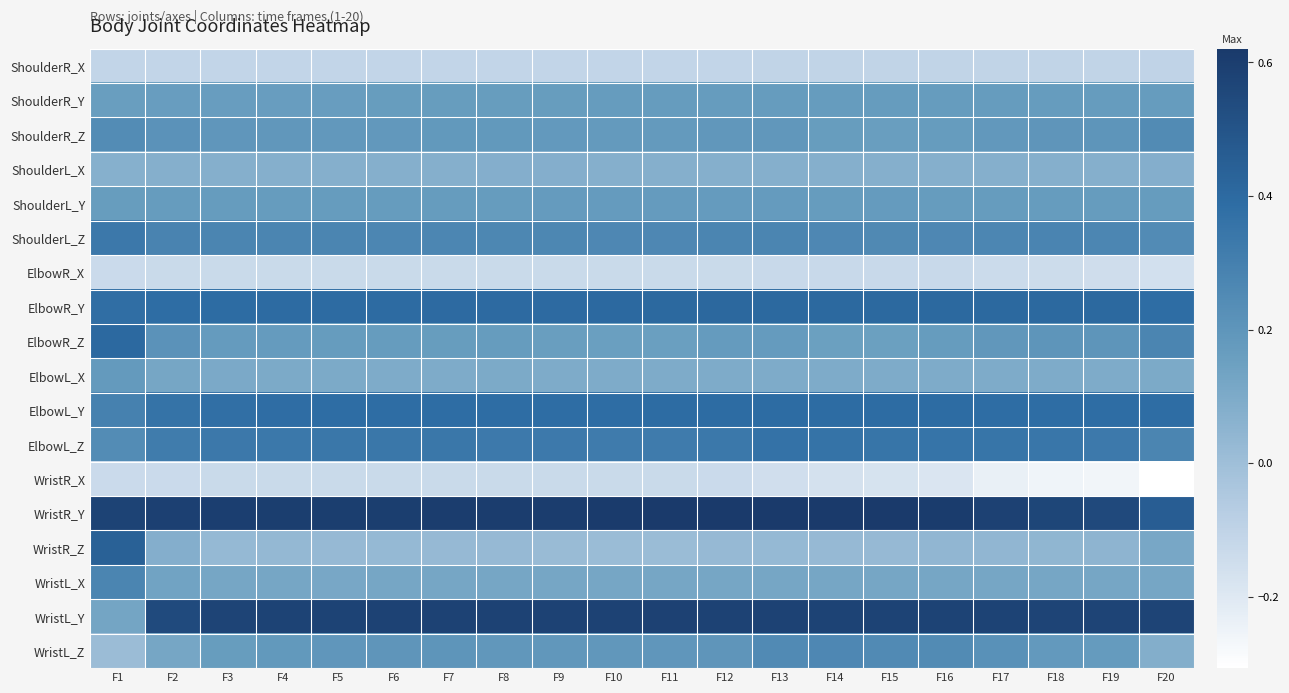

Reading right to left, list all the values displayed in this chart.

ShoulderR_X: F20=-0.1	F19=-0.1	F18=-0.1	F17=-0.1	F16=-0.1	F15=-0.1	F14=-0.1	F13=-0.1	F12=-0.1	F11=-0.1	F10=-0.1	F9=-0.1	F8=-0.1	F7=-0.1	F6=-0.1	F5=-0.1	F4=-0.1	F3=-0.1	F2=-0.1	F1=-0.1
ShoulderR_Y: F20=0.2	F19=0.2	F18=0.2	F17=0.2	F16=0.2	F15=0.2	F14=0.2	F13=0.2	F12=0.2	F11=0.2	F10=0.2	F9=0.2	F8=0.2	F7=0.2	F6=0.2	F5=0.2	F4=0.2	F3=0.2	F2=0.2	F1=0.2
ShoulderR_Z: F20=0.3	F19=0.2	F18=0.2	F17=0.2	F16=0.2	F15=0.2	F14=0.2	F13=0.2	F12=0.2	F11=0.2	F10=0.2	F9=0.2	F8=0.2	F7=0.2	F6=0.2	F5=0.2	F4=0.2	F3=0.2	F2=0.2	F1=0.2
ShoulderL_X: F20=0.1	F19=0.1	F18=0.1	F17=0.1	F16=0.1	F15=0.1	F14=0.1	F13=0.1	F12=0.1	F11=0.1	F10=0.1	F9=0.1	F8=0.1	F7=0.1	F6=0.1	F5=0.1	F4=0.1	F3=0.1	F2=0.1	F1=0.1
ShoulderL_Y: F20=0.2	F19=0.2	F18=0.2	F17=0.2	F16=0.2	F15=0.2	F14=0.2	F13=0.2	F12=0.2	F11=0.2	F10=0.2	F9=0.2	F8=0.2	F7=0.2	F6=0.2	F5=0.2	F4=0.2	F3=0.2	F2=0.2	F1=0.2
ShoulderL_Z: F20=0.2	F19=0.3	F18=0.3	F17=0.3	F16=0.3	F15=0.3	F14=0.3	F13=0.3	F12=0.3	F11=0.3	F10=0.3	F9=0.3	F8=0.3	F7=0.3	F6=0.3	F5=0.3	F4=0.3	F3=0.3	F2=0.3	F1=0.3
ElbowR_X: F20=-0.2	F19=-0.1	F18=-0.1	F17=-0.1	F16=-0.1	F15=-0.1	F14=-0.1	F13=-0.1	F12=-0.1	F11=-0.1	F10=-0.1	F9=-0.1	F8=-0.1	F7=-0.1	F6=-0.1	F5=-0.1	F4=-0.1	F3=-0.1	F2=-0.1	F1=-0.1
ElbowR_Y: F20=0.4	F19=0.4	F18=0.4	F17=0.4	F16=0.4	F15=0.4	F14=0.4	F13=0.4	F12=0.4	F11=0.4	F10=0.4	F9=0.4	F8=0.4	F7=0.4	F6=0.4	F5=0.4	F4=0.4	F3=0.4	F2=0.4	F1=0.4
ElbowR_Z: F20=0.3	F19=0.2	F18=0.2	F17=0.2	F16=0.2	F15=0.1	F14=0.2	F13=0.2	F12=0.2	F11=0.2	F10=0.2	F9=0.2	F8=0.2	F7=0.2	F6=0.2	F5=0.2	F4=0.2	F3=0.2	F2=0.2	F1=0.4
ElbowL_X: F20=0.1	F19=0.1	F18=0.1	F17=0.1	F16=0.1	F15=0.1	F14=0.1	F13=0.1	F12=0.1	F11=0.1	F10=0.1	F9=0.1	F8=0.1	F7=0.1	F6=0.1	F5=0.1	F4=0.1	F3=0.1	F2=0.1	F1=0.2
ElbowL_Y: F20=0.4	F19=0.4	F18=0.4	F17=0.4	F16=0.4	F15=0.4	F14=0.4	F13=0.4	F12=0.4	F11=0.4	F10=0.4	F9=0.4	F8=0.4	F7=0.4	F6=0.4	F5=0.4	F4=0.4	F3=0.4	F2=0.4	F1=0.3
ElbowL_Z: F20=0.3	F19=0.3	F18=0.3	F17=0.3	F16=0.4	F15=0.3	F14=0.4	F13=0.4	F12=0.3	F11=0.3	F10=0.3	F9=0.3	F8=0.3	F7=0.3	F6=0.3	F5=0.3	F4=0.3	F3=0.3	F2=0.3	F1=0.2
WristR_X: F20=-0.3	F19=-0.3	F18=-0.3	F17=-0.2	F16=-0.2	F15=-0.2	F14=-0.2	F13=-0.2	F12=-0.1	F11=-0.1	F10=-0.1	F9=-0.1	F8=-0.1	F7=-0.1	F6=-0.1	F5=-0.1	F4=-0.1	F3=-0.1	F2=-0.1	F1=-0.1
WristR_Y: F20=0.5	F19=0.5	F18=0.6	F17=0.6	F16=0.6	F15=0.6	F14=0.6	F13=0.6	F12=0.6	F11=0.6	F10=0.6	F9=0.6	F8=0.6	F7=0.6	F6=0.6	F5=0.6	F4=0.6	F3=0.6	F2=0.6	F1=0.6
WristR_Z: F20=0.1	F19=0.0	F18=0.0	F17=0.0	F16=0.0	F15=0.0	F14=0.0	F13=0.0	F12=0.0	F11=0.0	F10=0.0	F9=0.0	F8=0.0	F7=0.0	F6=0.0	F5=0.0	F4=0.0	F3=0.0	F2=0.1	F1=0.4
WristL_X: F20=0.1	F19=0.1	F18=0.1	F17=0.1	F16=0.1	F15=0.1	F14=0.1	F13=0.1	F12=0.1	F11=0.1	F10=0.1	F9=0.1	F8=0.1	F7=0.1	F6=0.1	F5=0.1	F4=0.1	F3=0.1	F2=0.1	F1=0.3
WristL_Y: F20=0.6	F19=0.6	F18=0.6	F17=0.6	F16=0.6	F15=0.6	F14=0.6	F13=0.6	F12=0.6	F11=0.6	F10=0.6	F9=0.6	F8=0.6	F7=0.6	F6=0.6	F5=0.6	F4=0.6	F3=0.6	F2=0.5	F1=0.1
WristL_Z: F20=0.1	F19=0.2	F18=0.2	F17=0.2	F16=0.2	F15=0.3	F14=0.3	F13=0.3	F12=0.2	F11=0.2	F10=0.2	F9=0.2	F8=0.2	F7=0.2	F6=0.2	F5=0.2	F4=0.2	F3=0.2	F2=0.1	F1=0.0